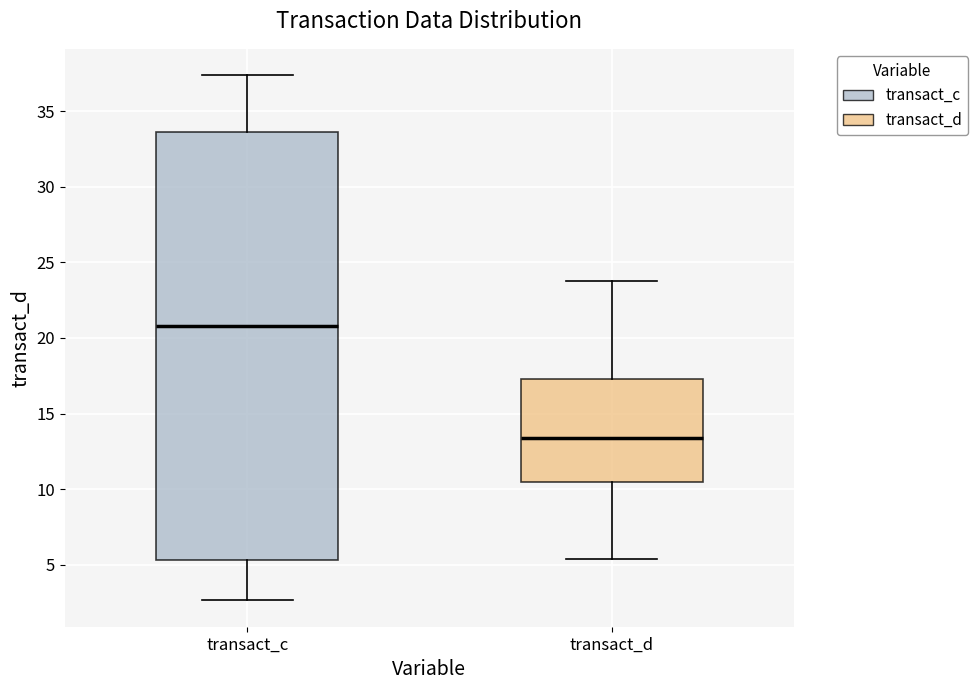

Which box's median line is the highest?

transact_c